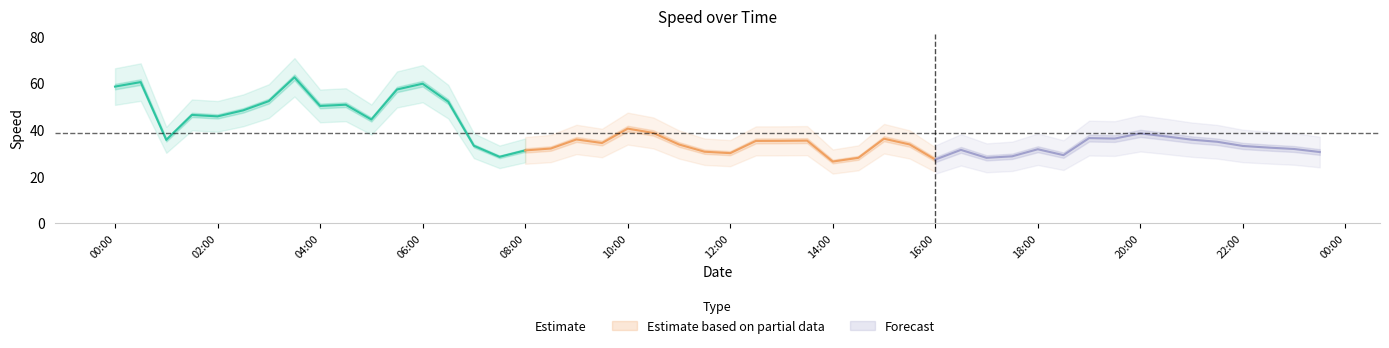

What is the minimum value shown in the chart?

28.4